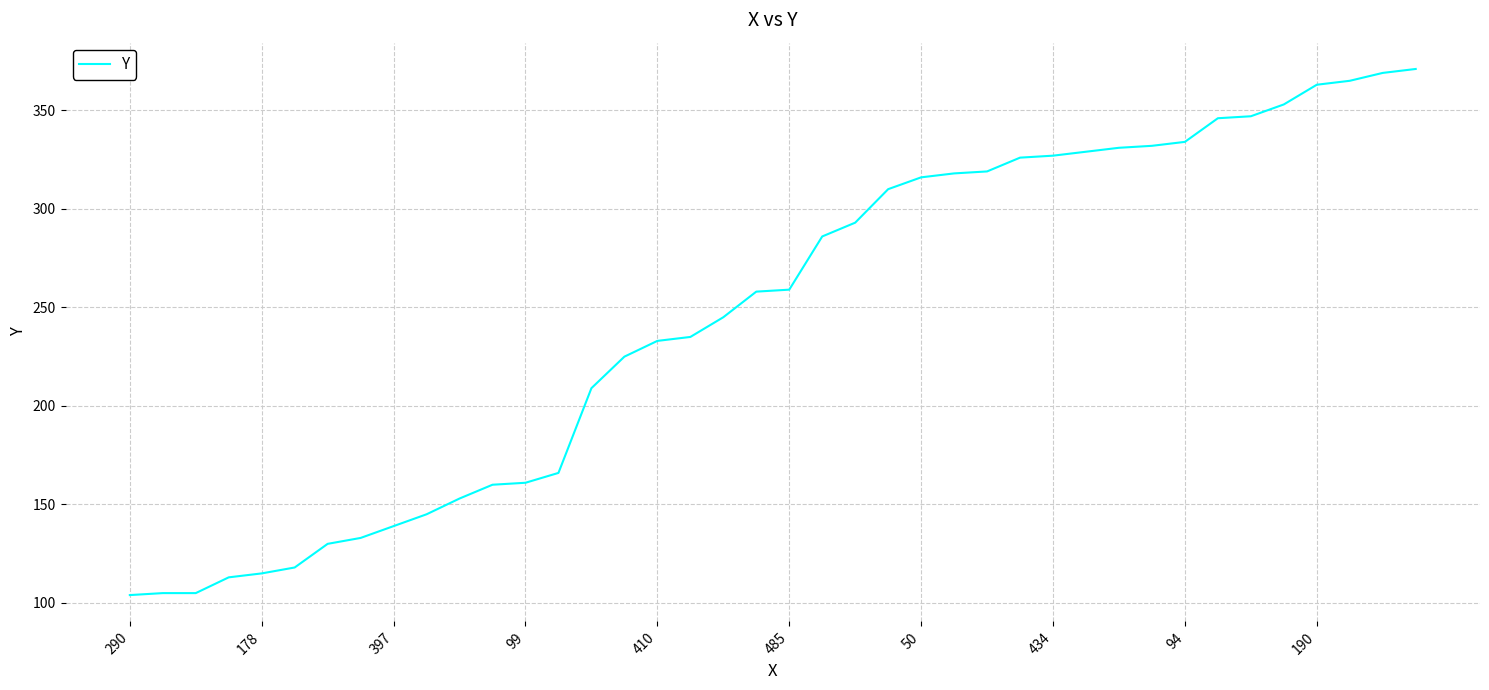

What is the difference between the maximum and minimum values?

267